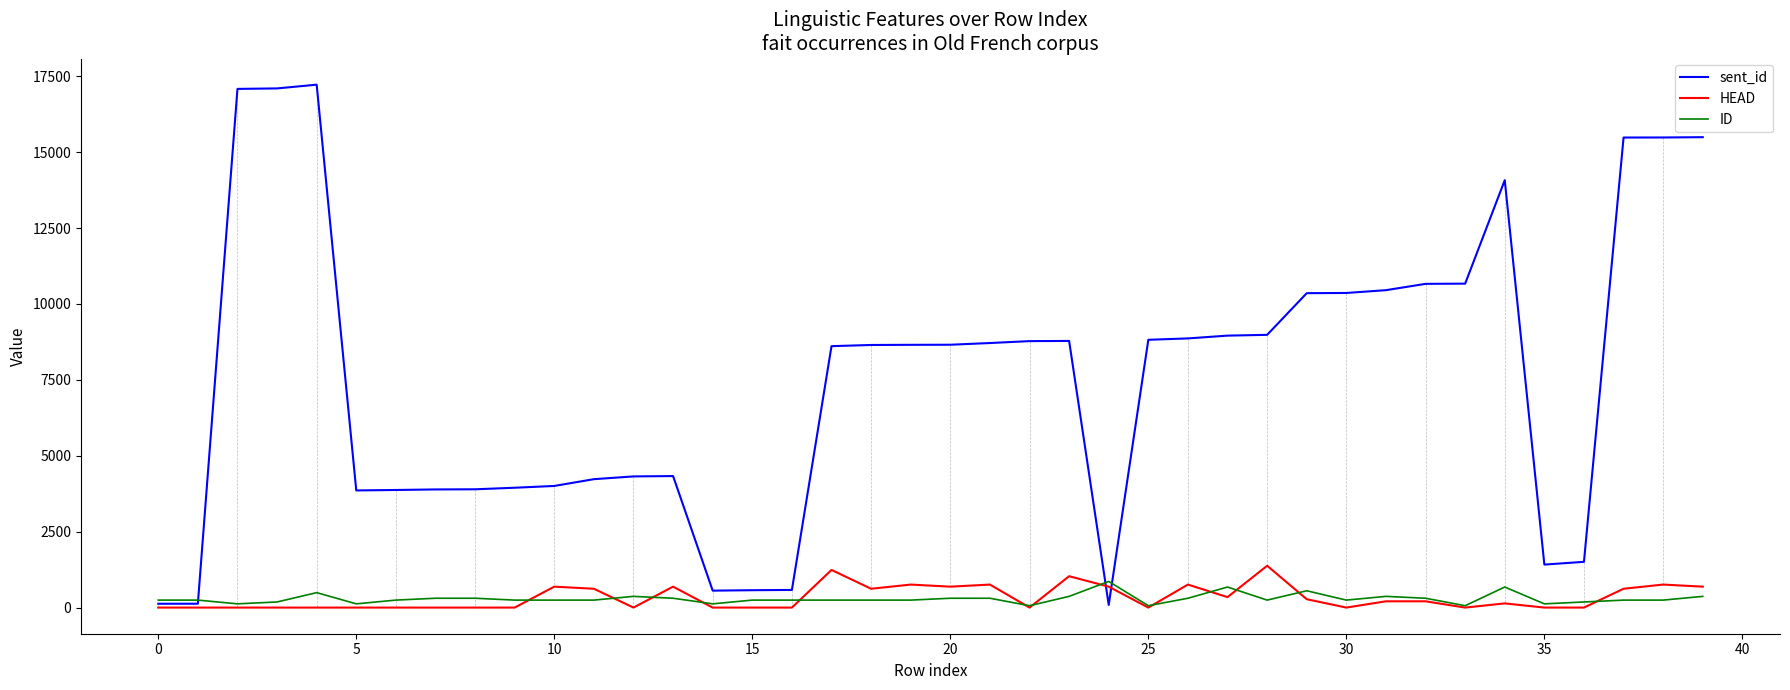

Which series has the largest total across all categories?

sent_id